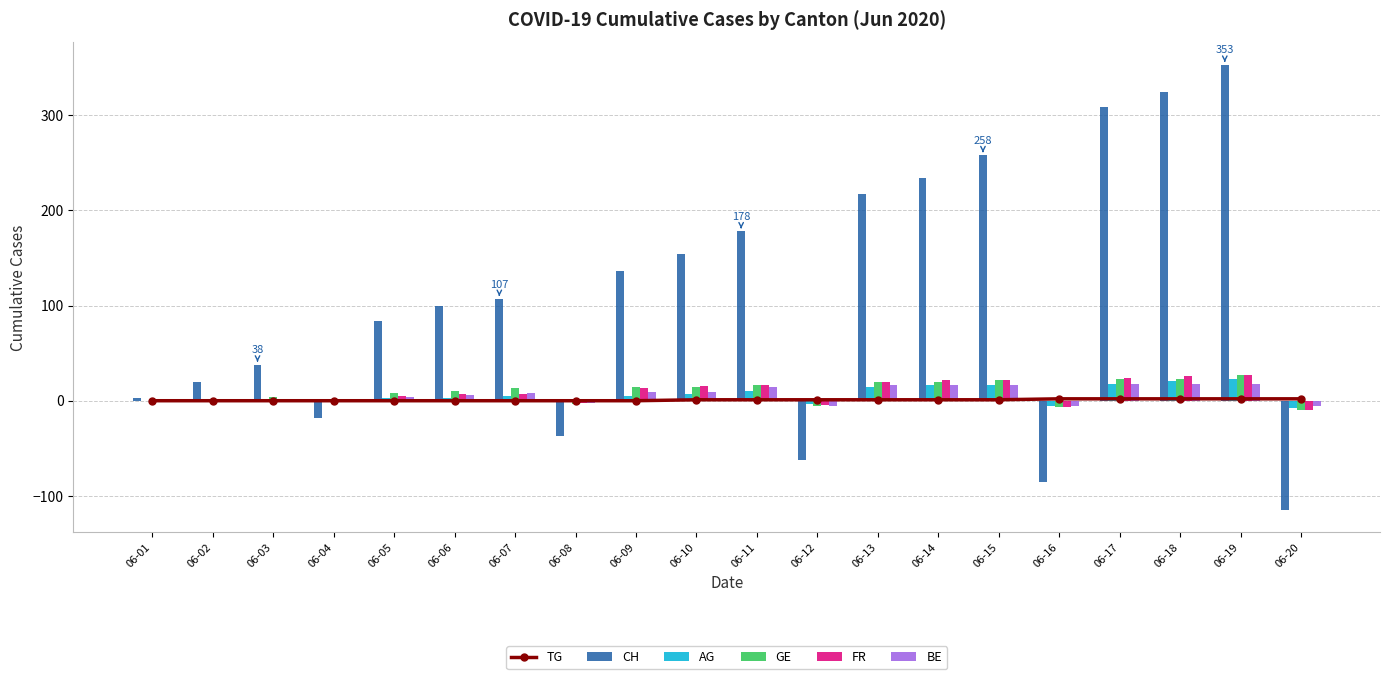

What is the difference between the maximum and minimum values in the TG series?

2.0